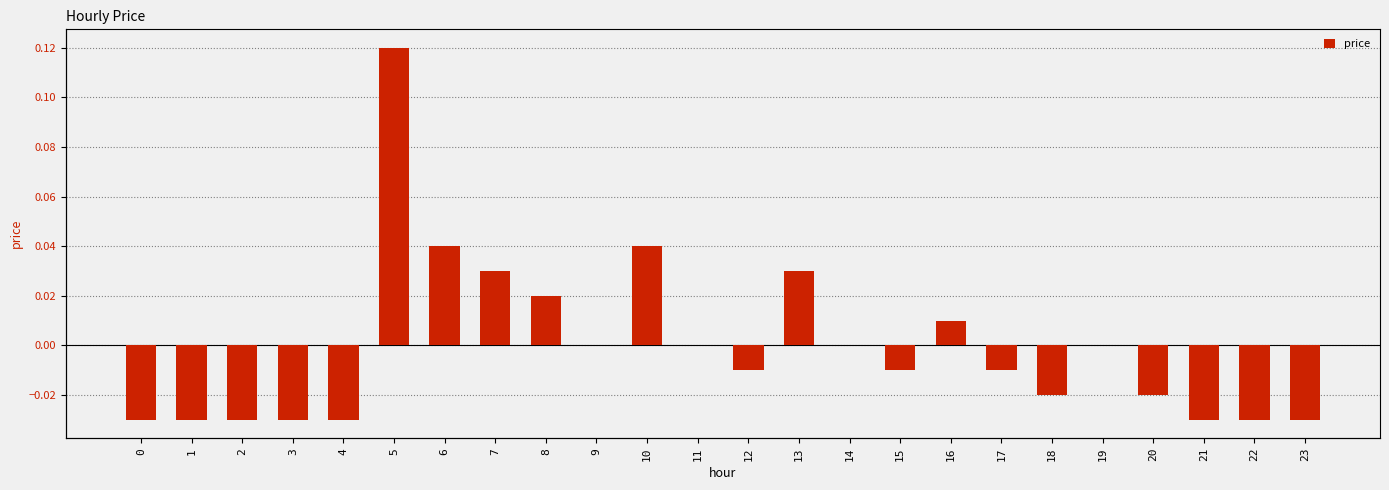

Are the bars horizontal?

No